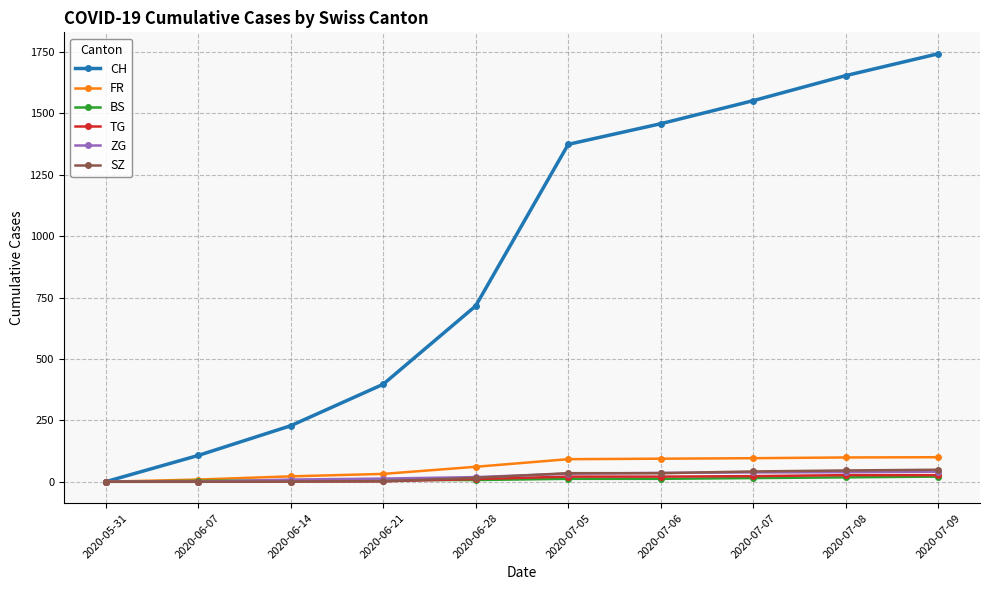

What is the label of the 8th point from the left?

2020-07-07